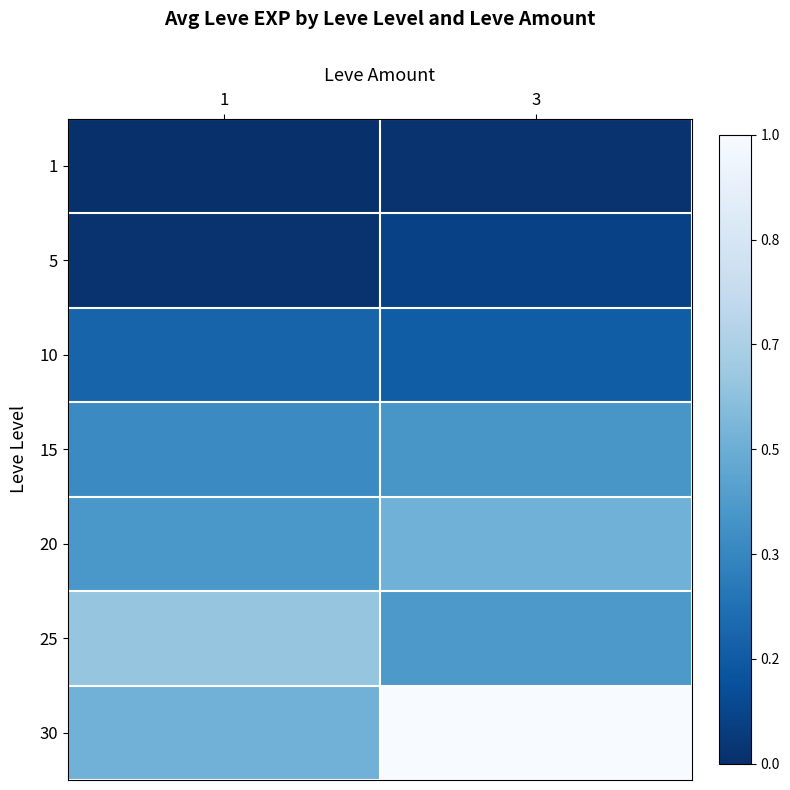

Reading left to right, extract all data points from this chart.

1: 1=0.0	3=0.0
5: 1=0.0	3=0.1
10: 1=0.2	3=0.2
15: 1=0.3	3=0.4
20: 1=0.4	3=0.5
25: 1=0.6	3=0.4
30: 1=0.5	3=1.0